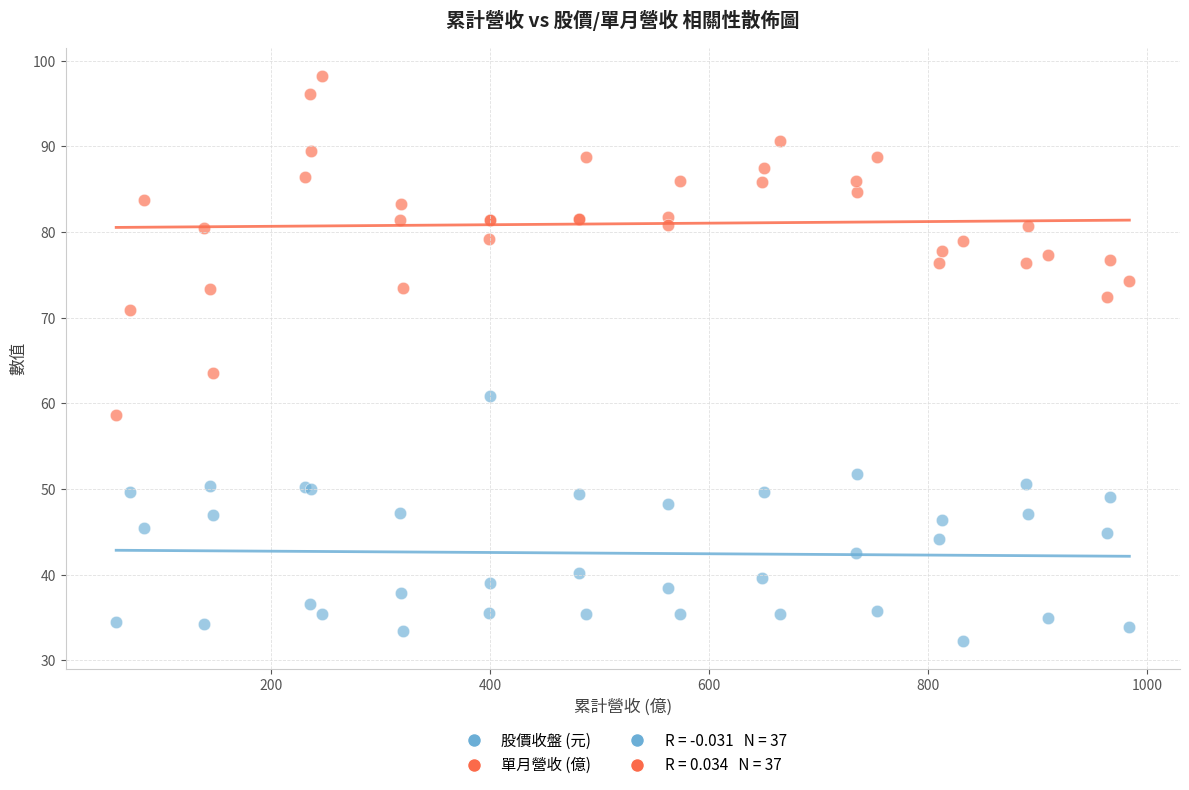

What is the X range (max minus min) for the scatter plot?

925.2